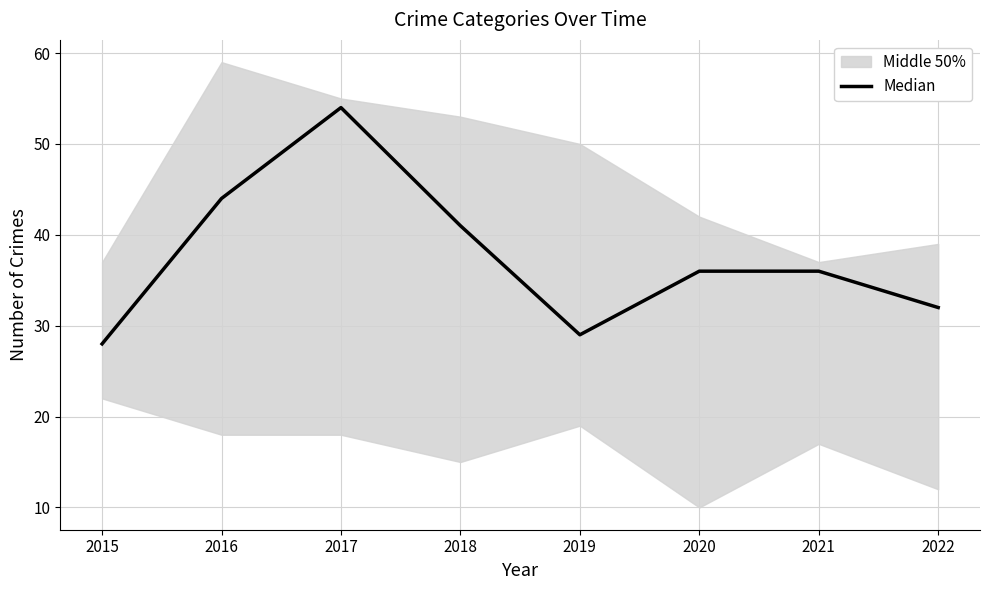

Approximately how many times larger is the value at 2017 compared to 2016?

1.2